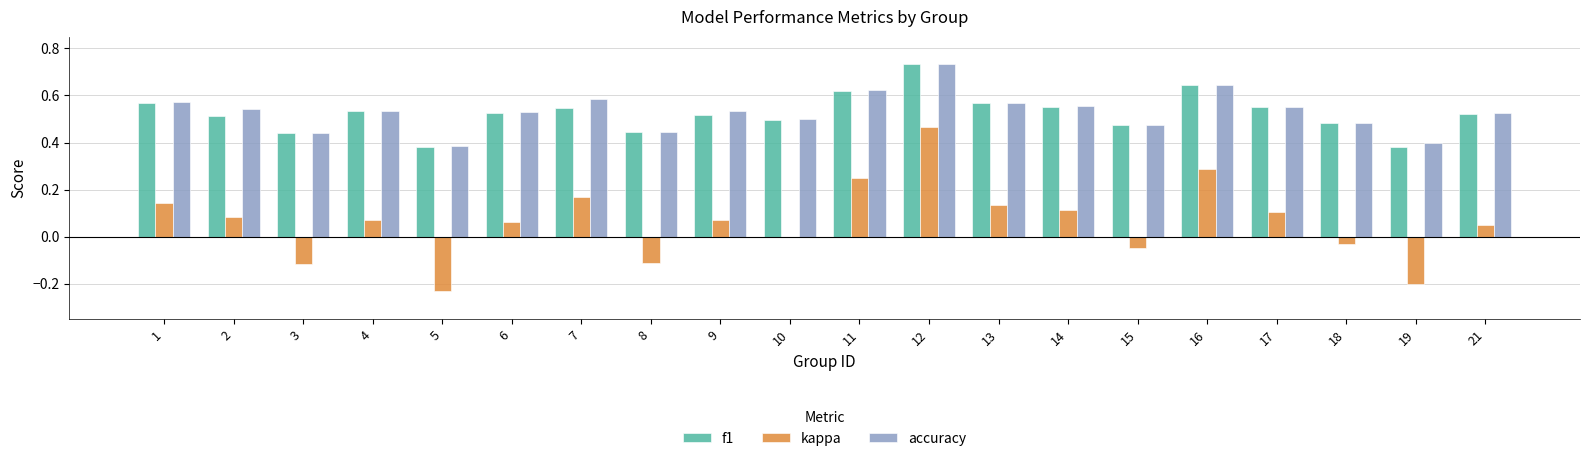

At which category does the chart reach its peak across all series?

12